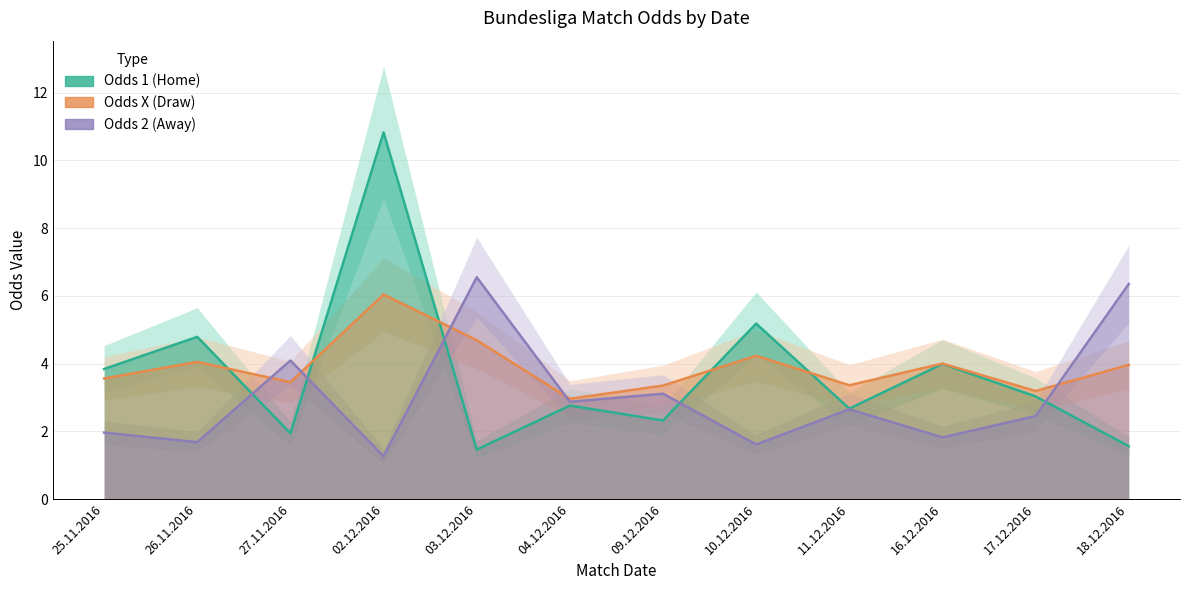

What is the average value of the Odds X (Draw) series?

3.9